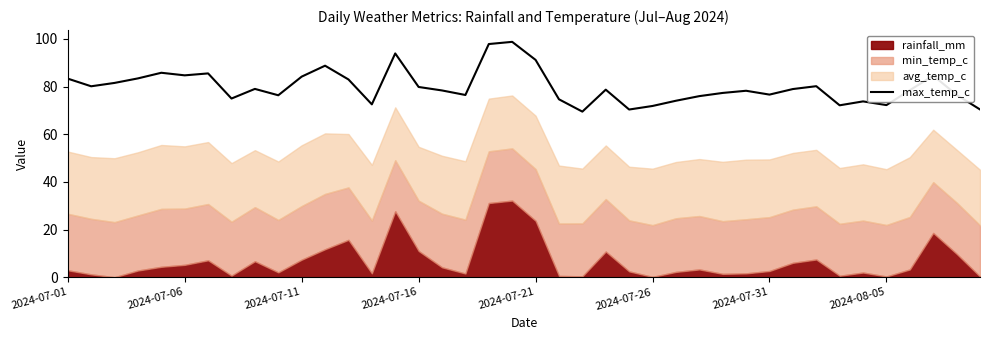

What is the sum of all values?

3193.4